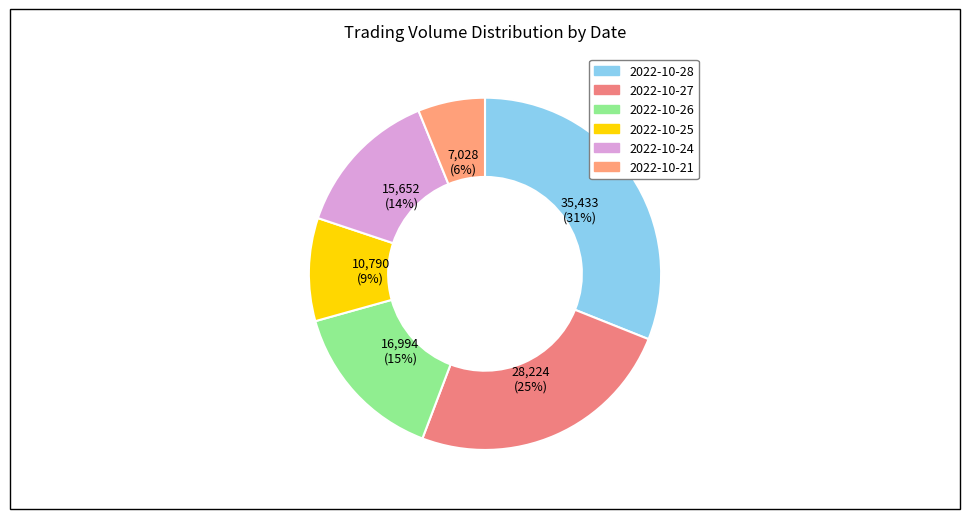

To the nearest percent, what is the average slice percentage?

17%